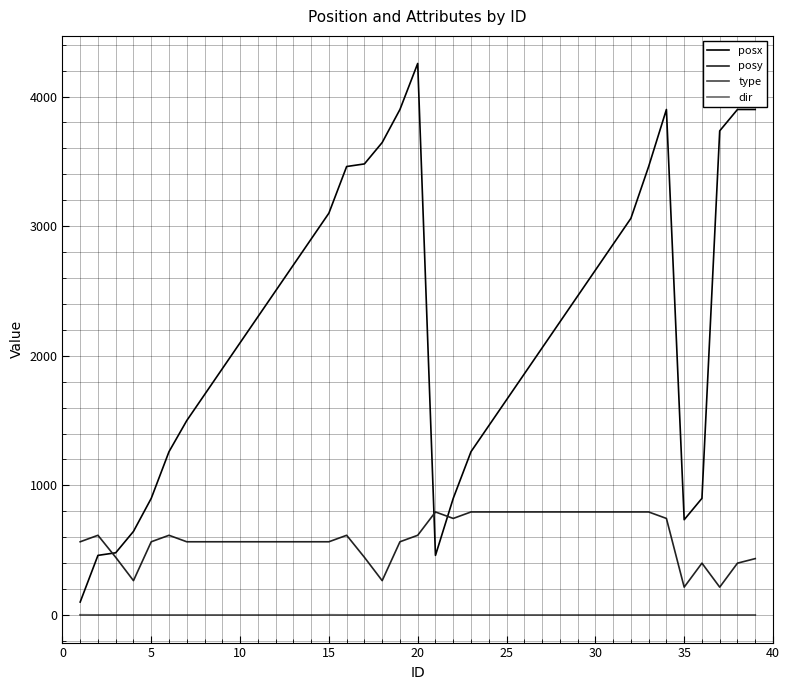

What is the sum of all type values?

22